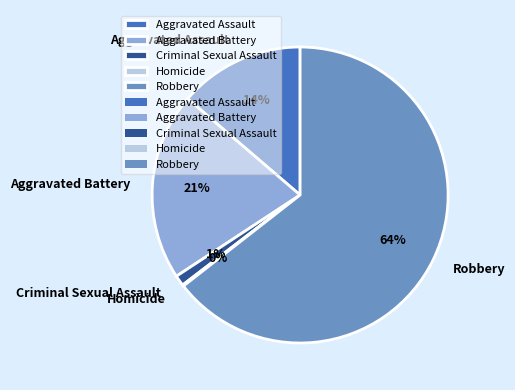

Is Robbery the majority of the pie?

Yes